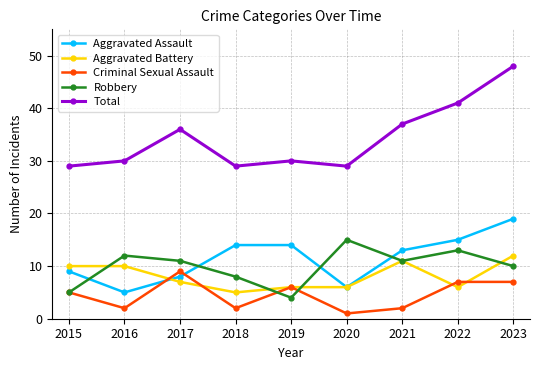

Read the Aggravated Battery value at 2016.

10